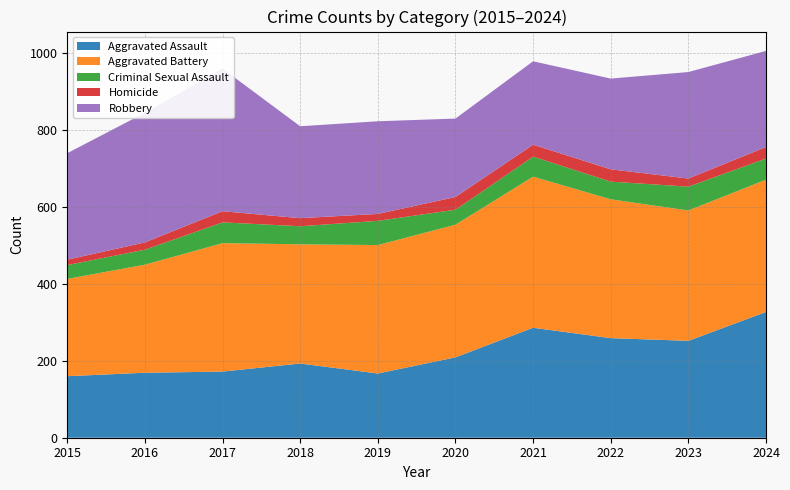

Reading left to right, list all the values displayed in this chart.

Aggravated Assault: 2015=160	2016=169	2017=172	2018=193	2019=167	2020=209	2021=286	2022=259	2023=252	2024=327
Aggravated Battery: 2015=253	2016=281	2017=334	2018=310	2019=334	2020=345	2021=393	2022=361	2023=339	2024=344
Criminal Sexual Assault: 2015=36	2016=39	2017=54	2018=47	2019=63	2020=39	2021=52	2022=46	2023=62	2024=55
Homicide: 2015=14	2016=19	2017=29	2018=21	2019=18	2020=33	2021=31	2022=32	2023=21	2024=30
Robbery: 2015=277	2016=337	2017=371	2018=239	2019=241	2020=204	2021=217	2022=236	2023=277	2024=250